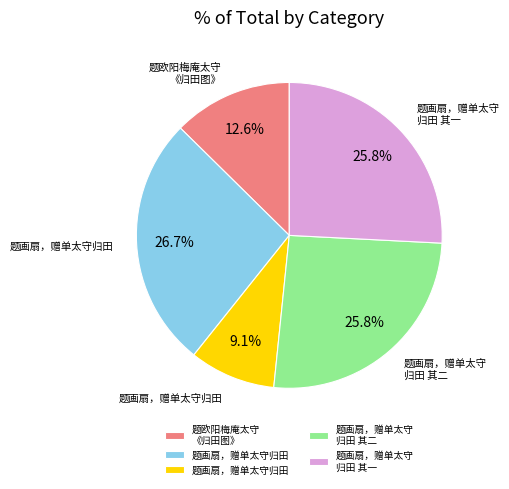

Is there any slice that represents more than half of the pie?

No